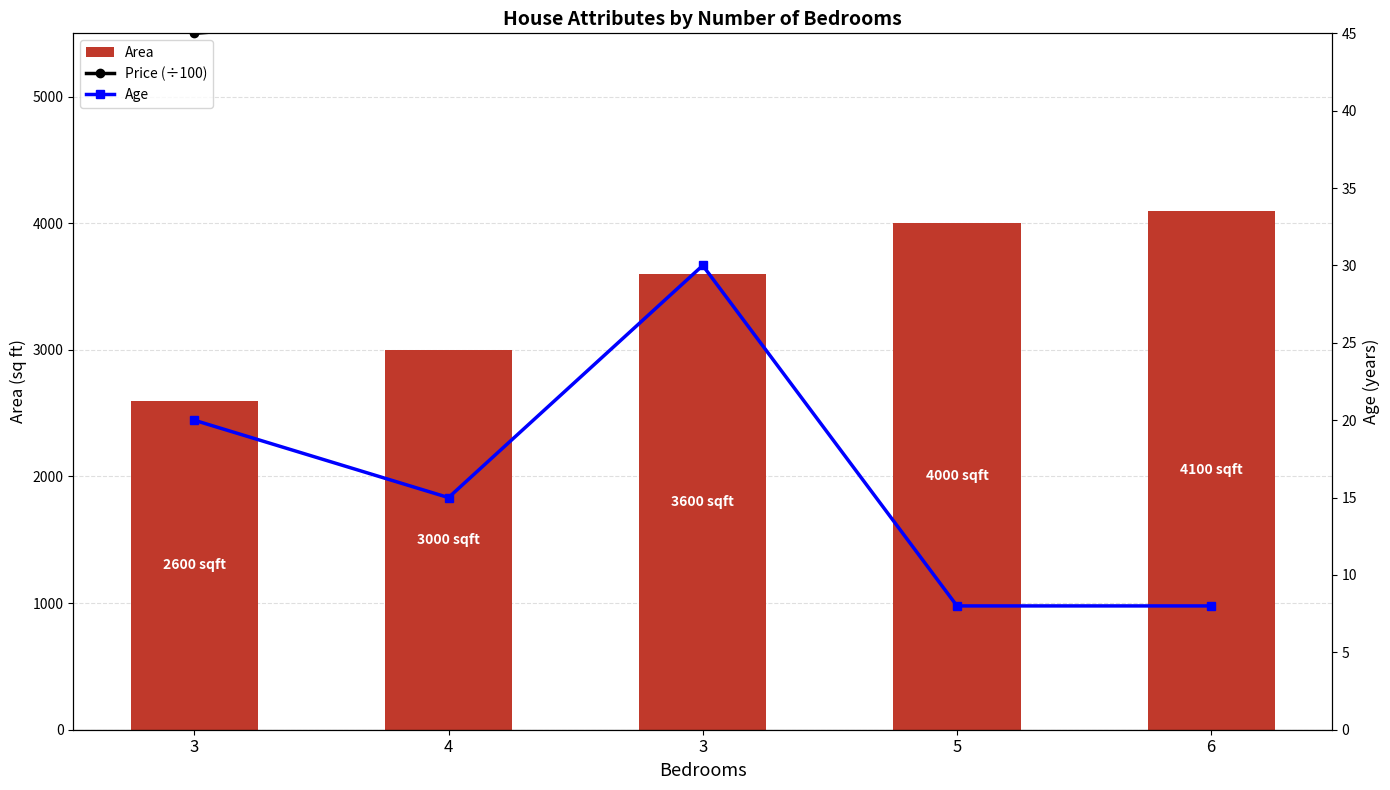

Reading left to right, list all the values displayed in this chart.

Price (÷100): 5500	5650	5950	7600	8100
Area: 2600	3000	3600	4000	4100
Age: 20	15	30	8	8